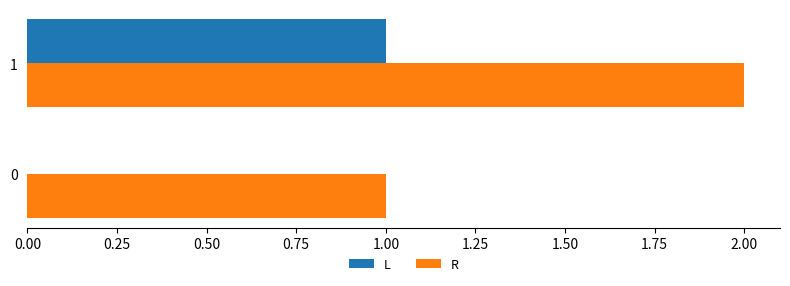

Is the value of L at 0 greater than the value of R at 0?

No